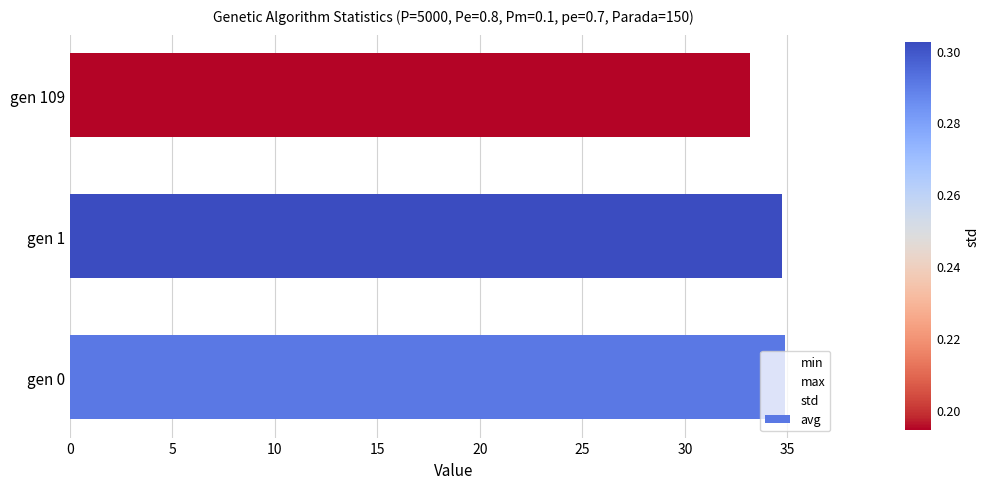

What is the sum of all avg values?

102.8